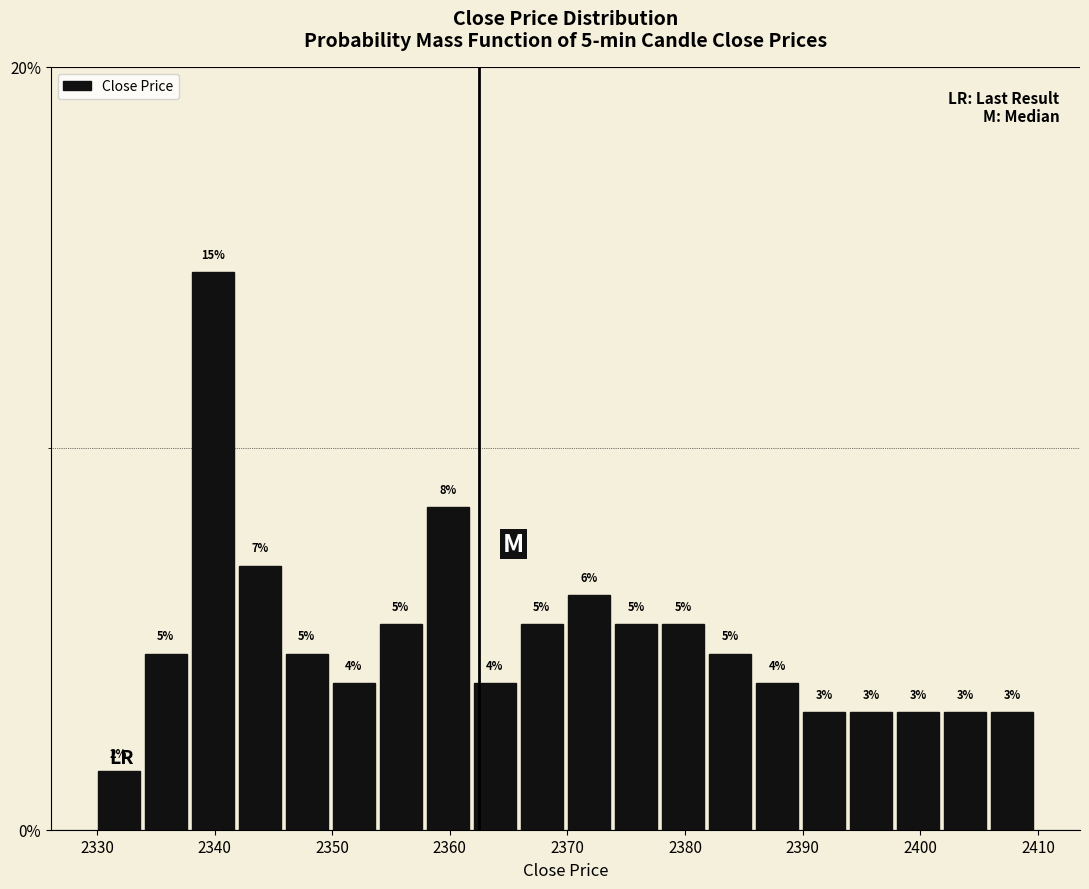

Around what value on the x-axis is the tallest bar? Give the approximate position of its centre, as read against the axis.

2340